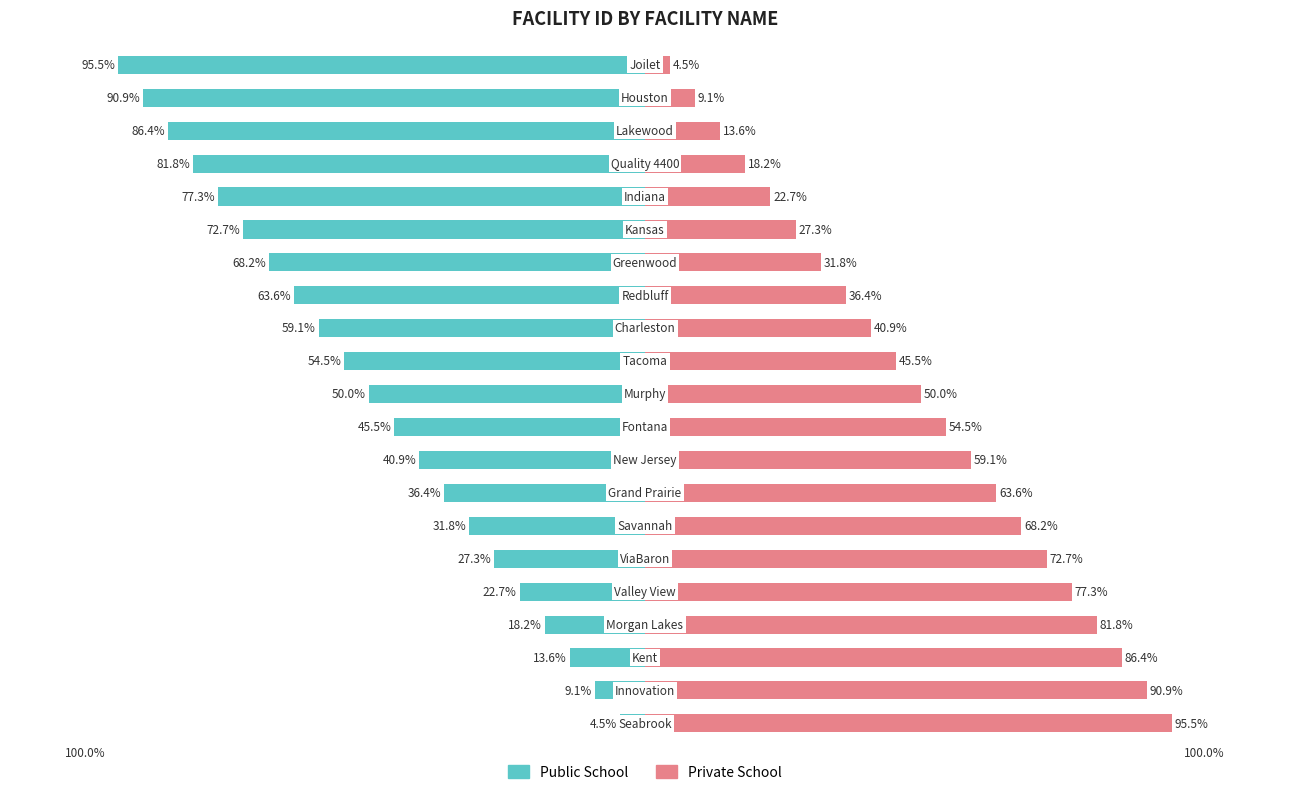

The value of Public School at 6 is -44.4. True or false?

False